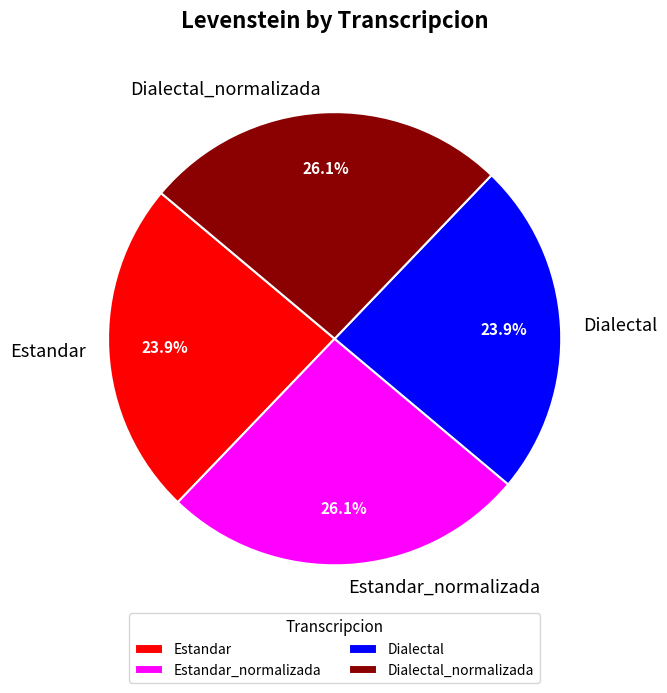

How many slices are in this pie chart?

4